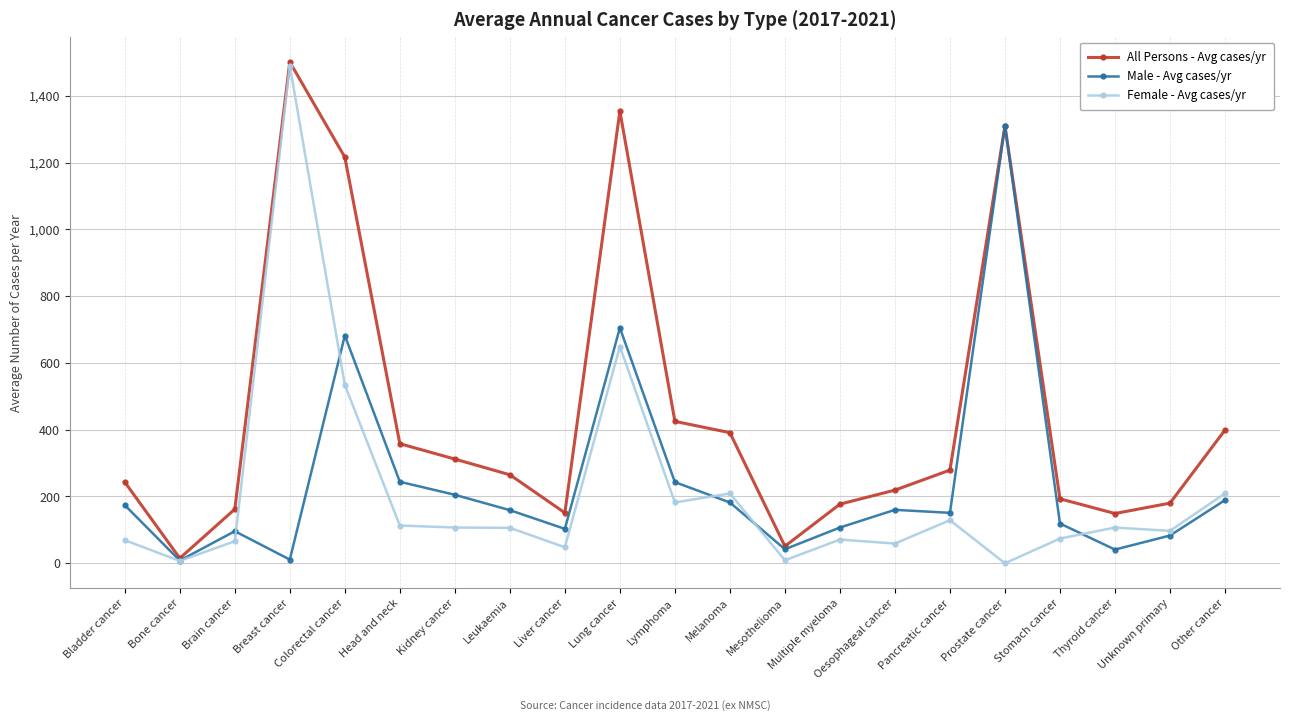

What are all the series names shown in the legend?

All Persons - Avg cases/yr, Male - Avg cases/yr, Female - Avg cases/yr